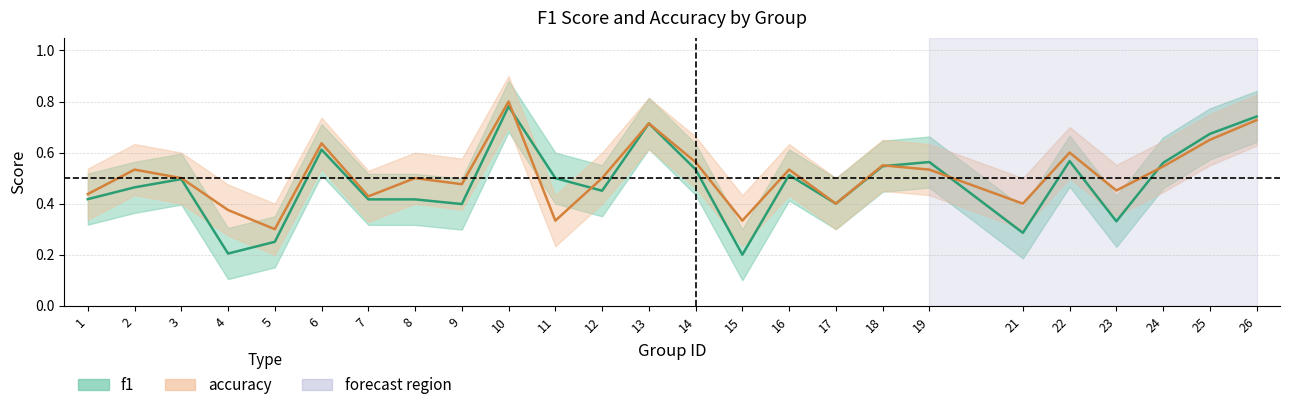

List the labels in order of f1 value, smallest first.

15, 4, 5, 21, 23, 9, 17, 7, 8, 1, 12, 2, 3, 11, 16, 14, 18, 24, 19, 22, 6, 25, 13, 26, 10